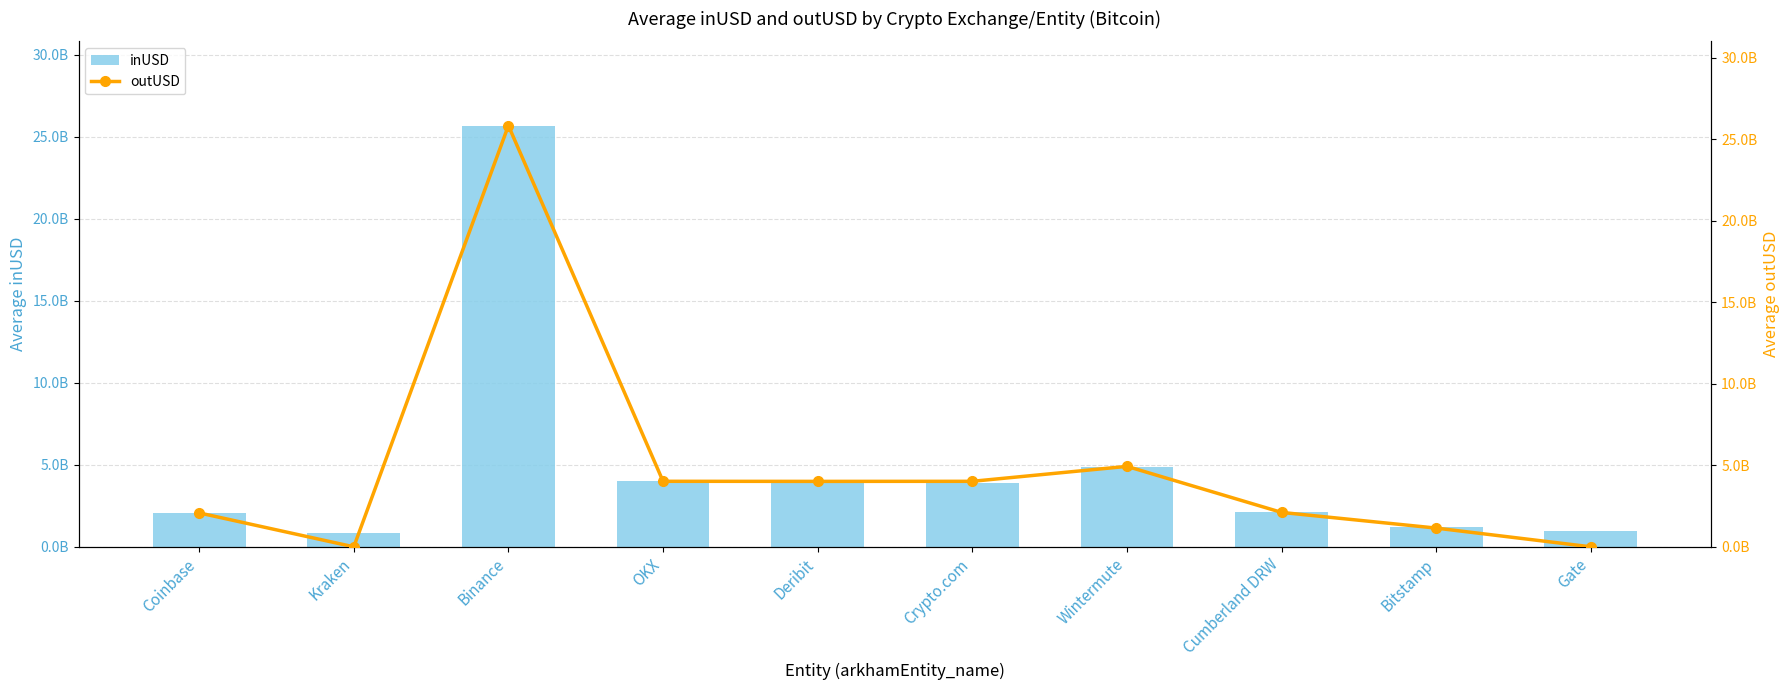

At how many categories does at least one series exceed 3257001992?

5